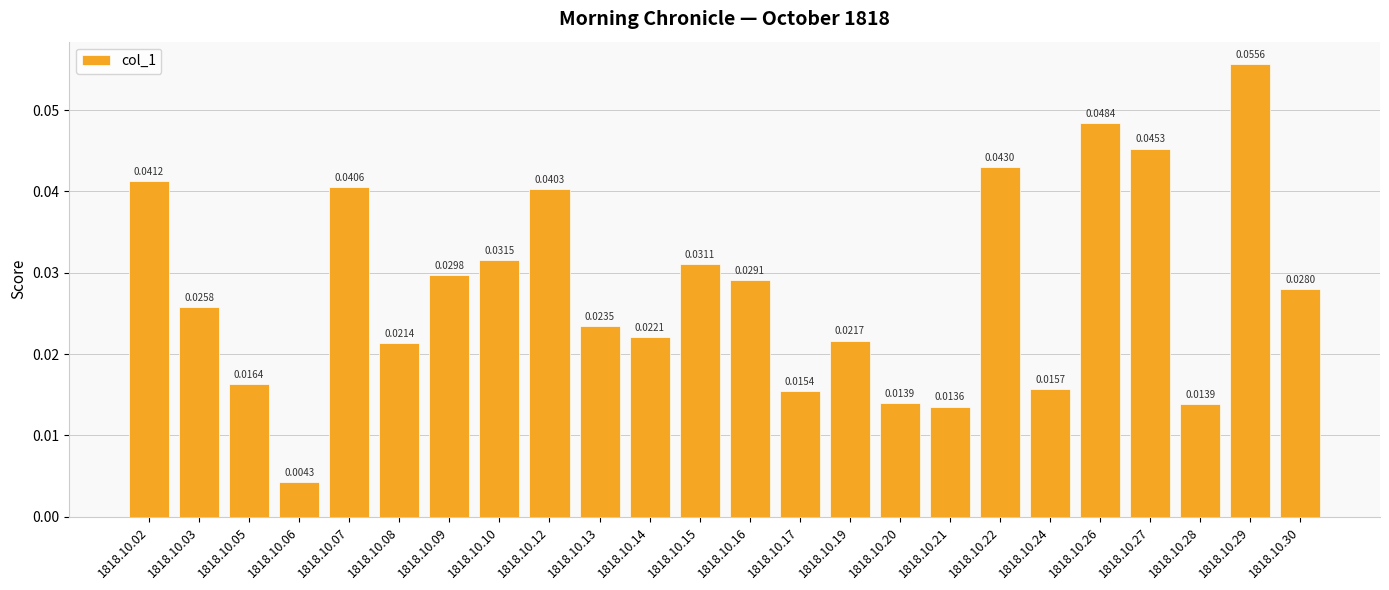

What is the sum of all values?

0.7